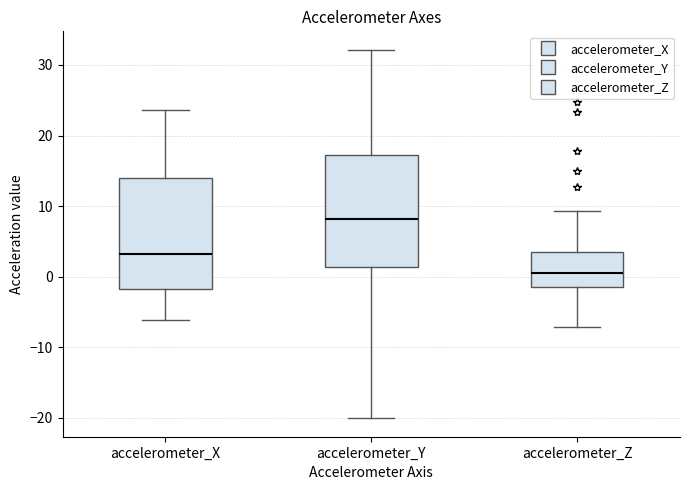

Reading left to right, transcribe this box plot: for each box, give where its median line is, the range the box spans, and where its two whiskers end, as read against the y-axis. The values are not printed on the chart, so give them approximately, as read against the axis.

accelerometer_X: median 3, box -2 to 14, whiskers -6 to 24
accelerometer_Y: median 8, box 1 to 17, whiskers -20 to 32
accelerometer_Z: median 0, box -1 to 3, whiskers -7 to 9